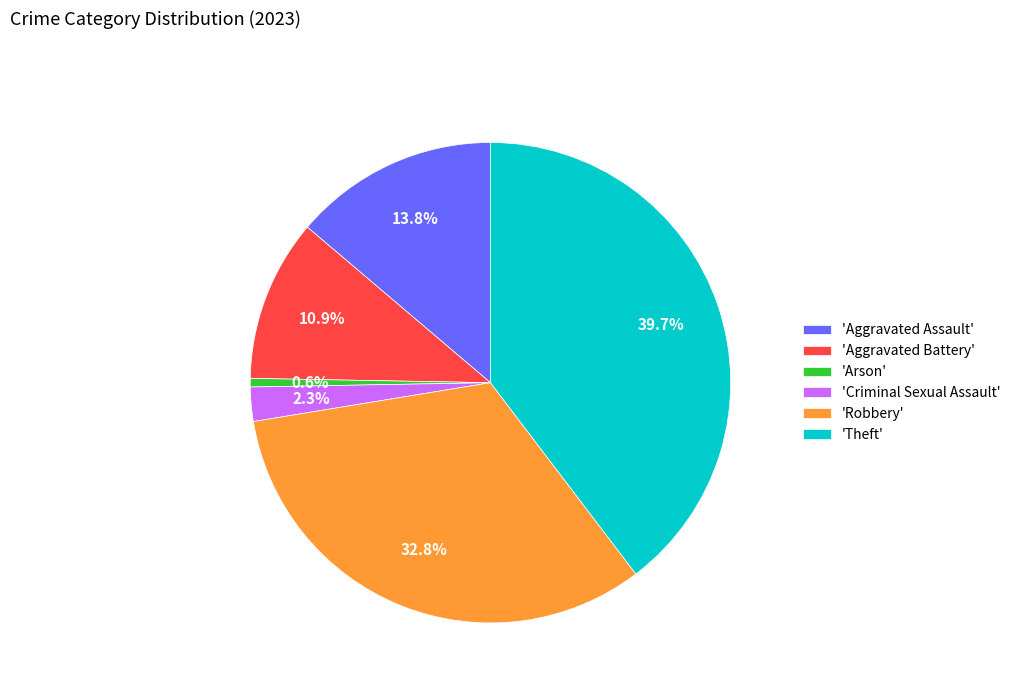

Between 'Aggravated Assault' and 'Aggravated Battery', which is larger?

'Aggravated Assault'